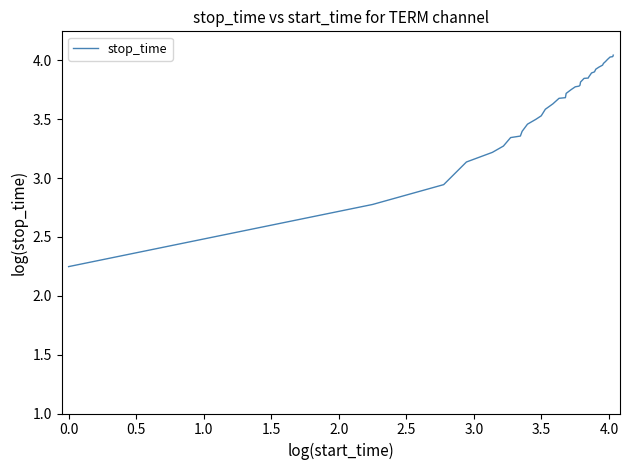

What is the difference between the maximum and minimum values?

1.8